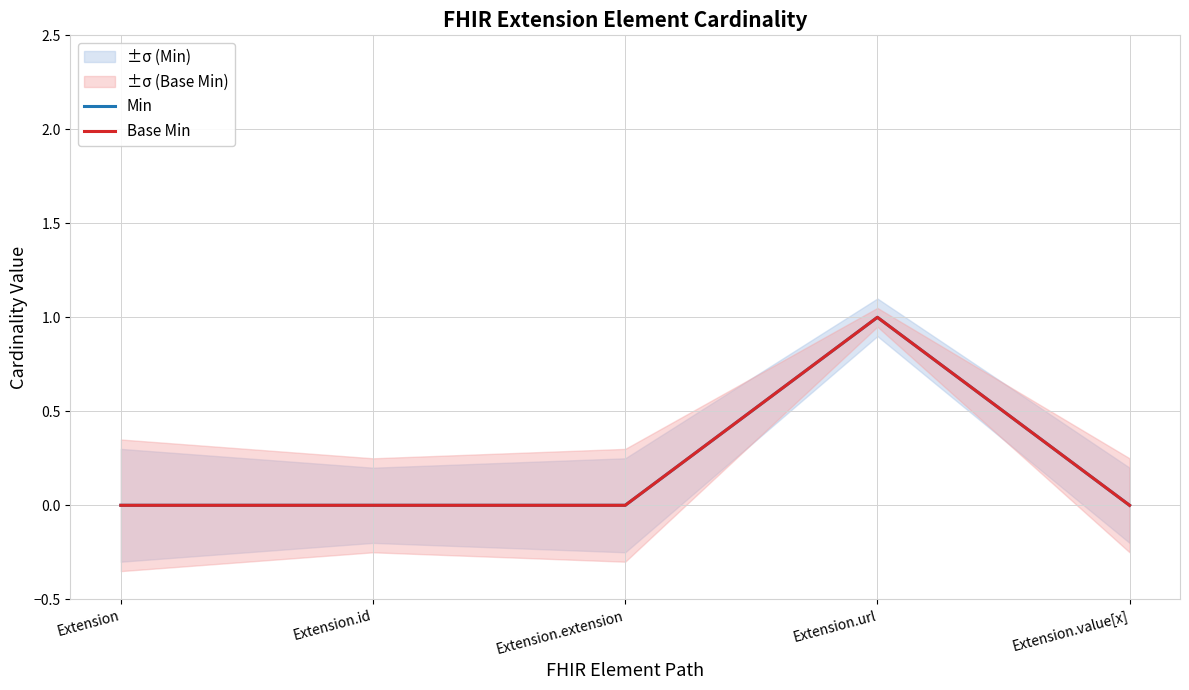

What are all the series names shown in the legend?

Min, Base Min